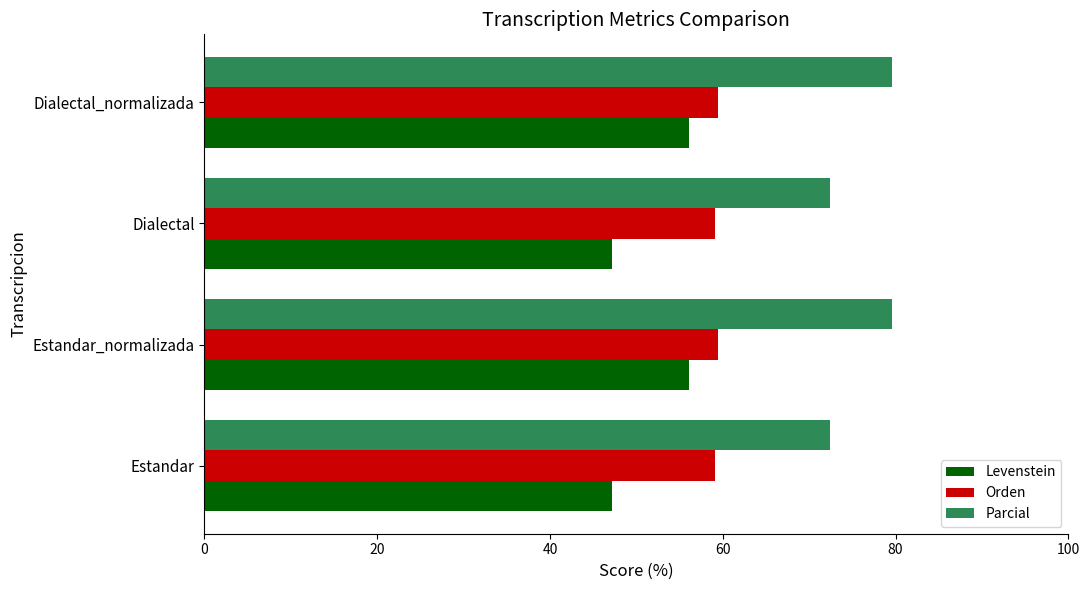

What is the average value of the Parcial series?

76.0